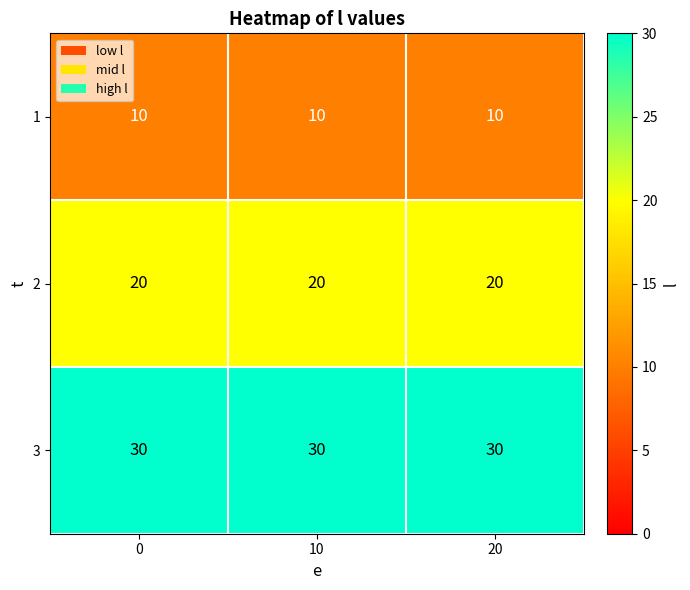

List the series in order of their peak value, highest first.

3, 2, 1